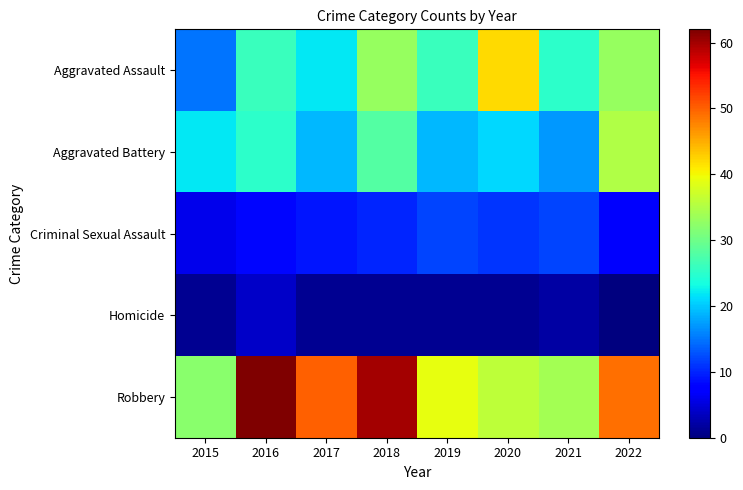

Which label corresponds to the smallest value in the chart?

2022